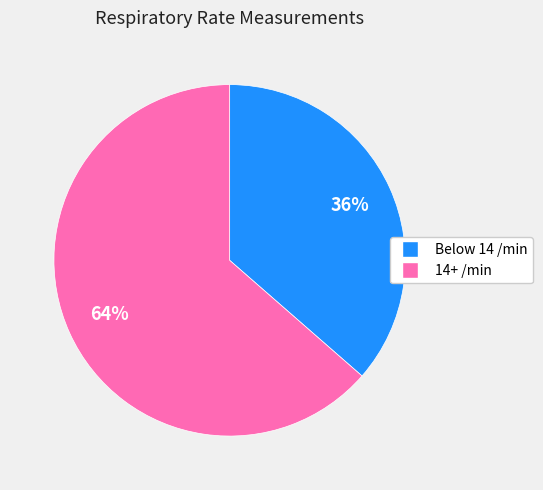

To the nearest percent, what is the average slice percentage?

50%